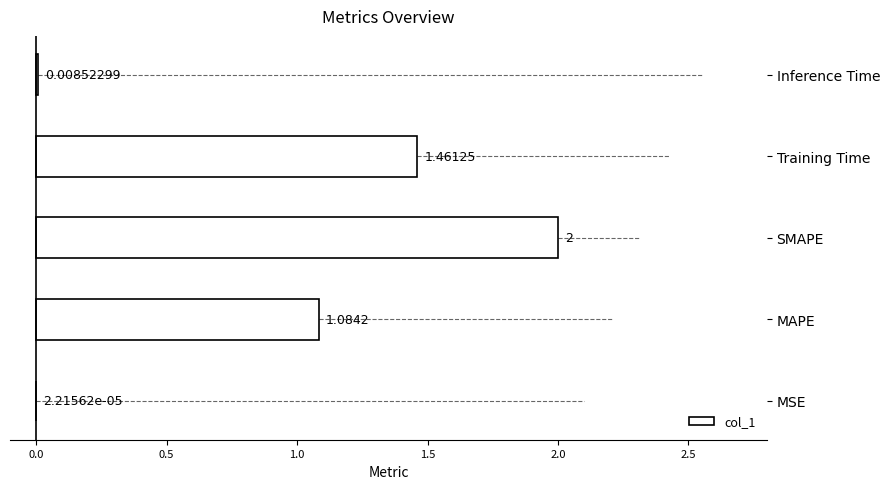

Does the chart contain stacked bars?

No